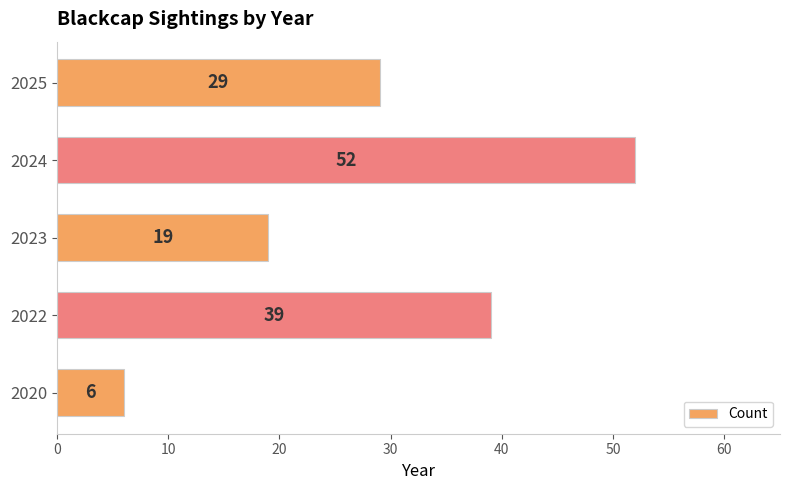

Reading bottom to top, extract all data points from this chart.

2020=6	2022=39	2023=19	2024=52	2025=29